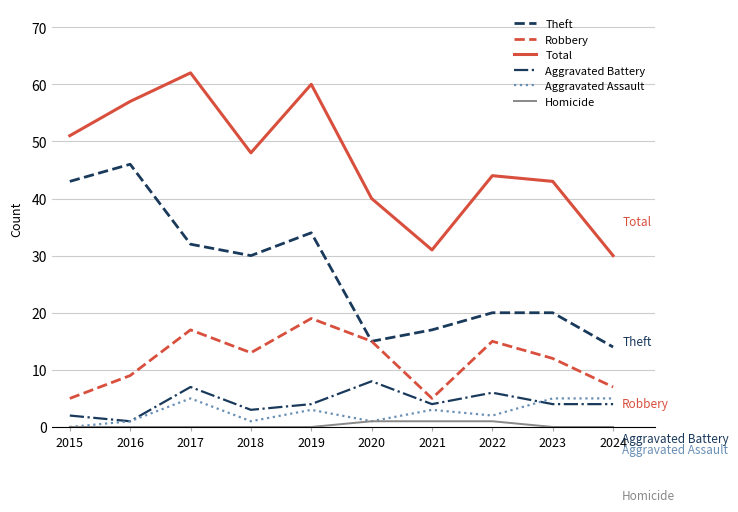

How many lines are shown in the chart?

6